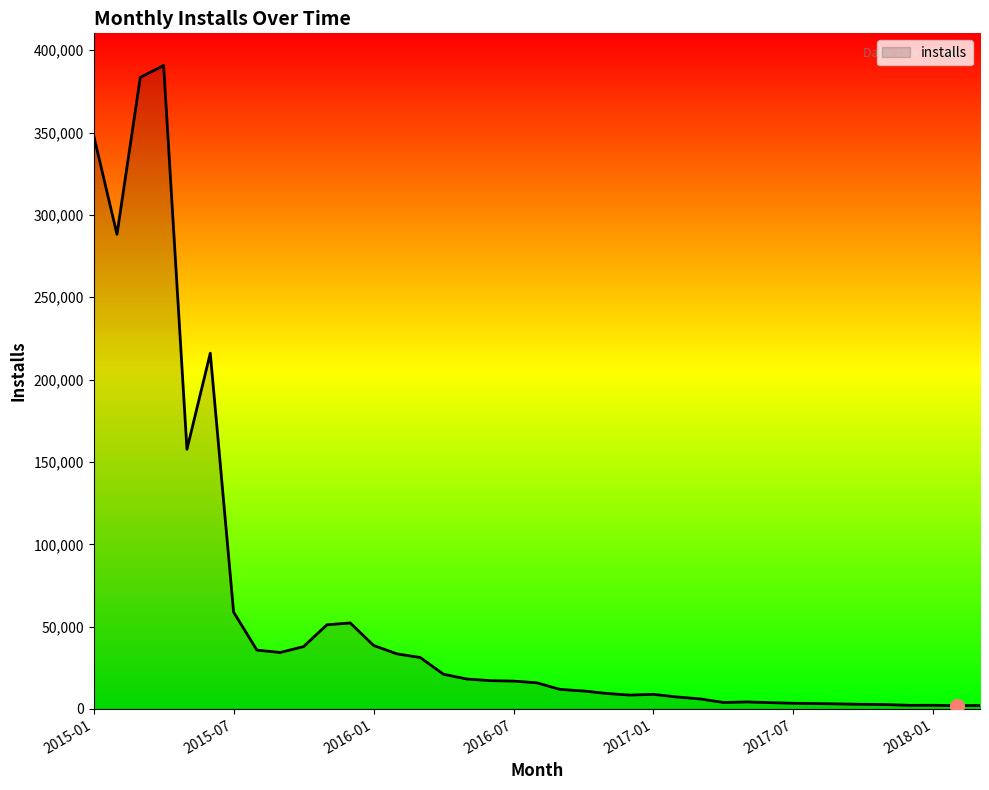

What is the difference between the maximum and minimum values?

388767